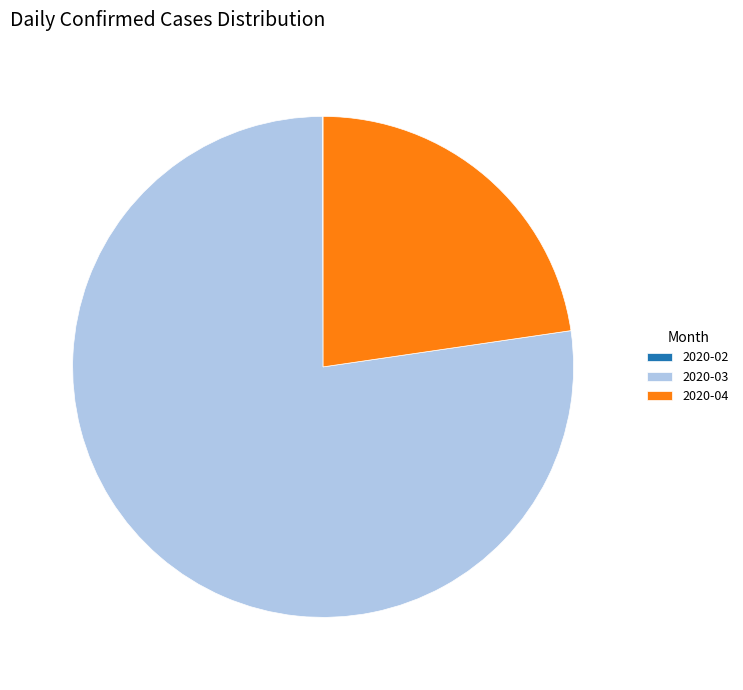

Do 2020-03 and 2020-04 together represent more than half of the pie?

Yes